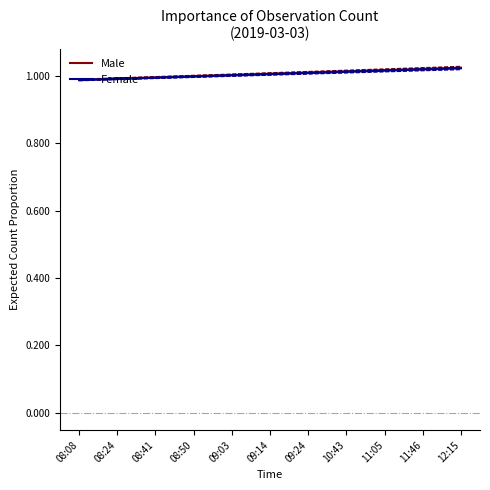

At how many categories does at least one series exceed 0?

11